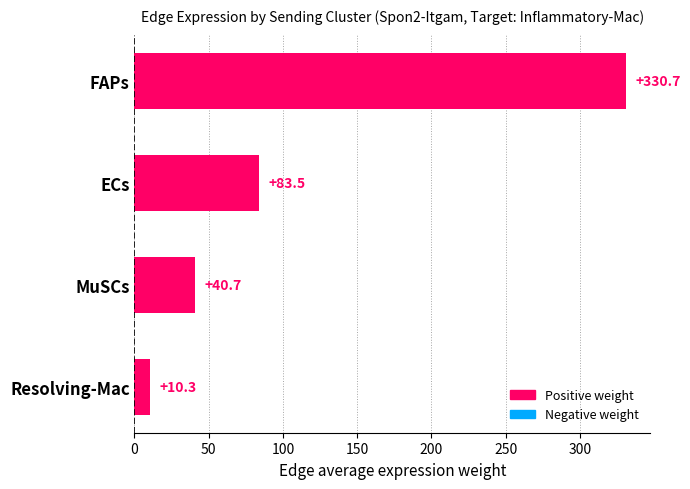

List the labels in order of value, largest first.

FAPs, ECs, MuSCs, Resolving-Mac